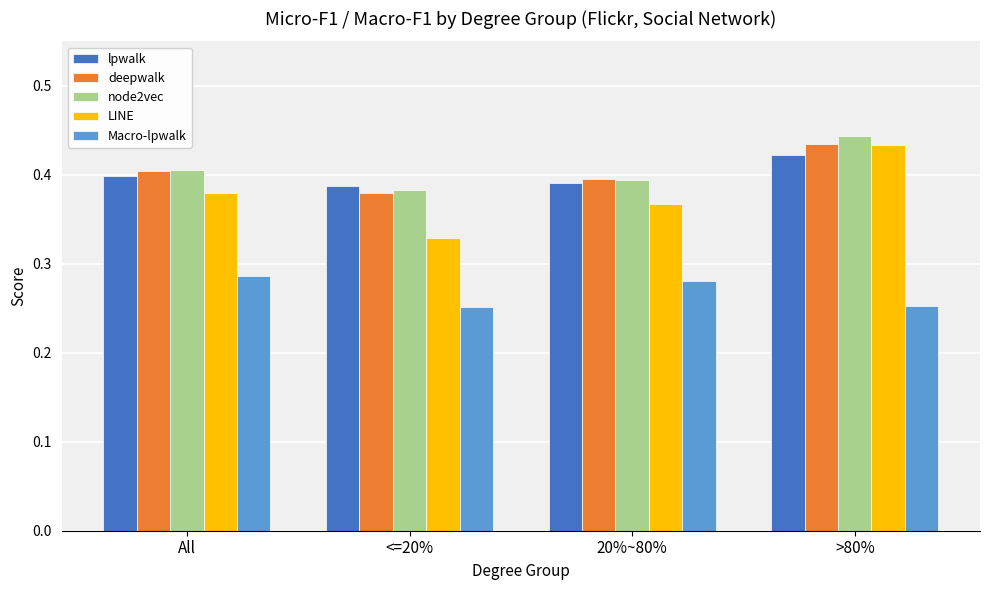

What is the label of the 4th bar from the right?

All